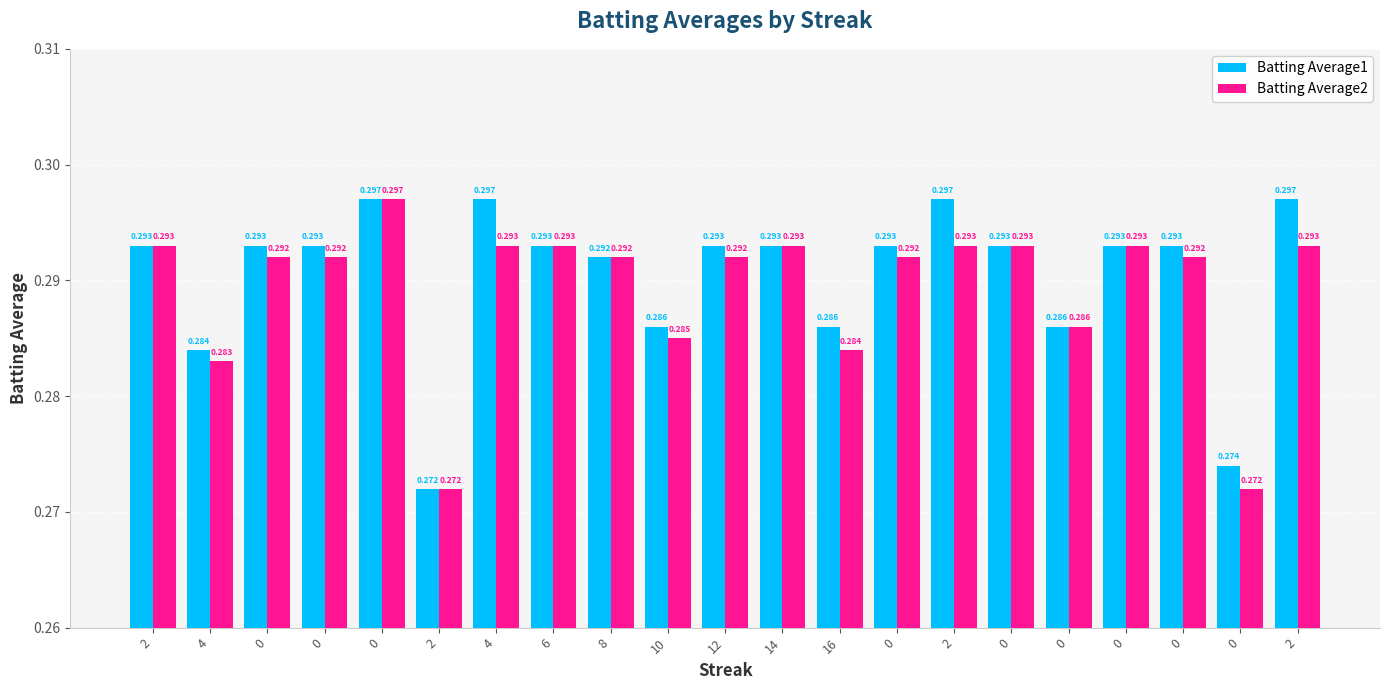

Reading left to right, what are all the values shown in this chart?

Batting Average1: 0.3	0.3	0.3	0.3	0.3	0.3	0.3	0.3	0.3	0.3	0.3	0.3	0.3	0.3	0.3	0.3	0.3	0.3	0.3	0.3	0.3
Batting Average2: 0.3	0.3	0.3	0.3	0.3	0.3	0.3	0.3	0.3	0.3	0.3	0.3	0.3	0.3	0.3	0.3	0.3	0.3	0.3	0.3	0.3